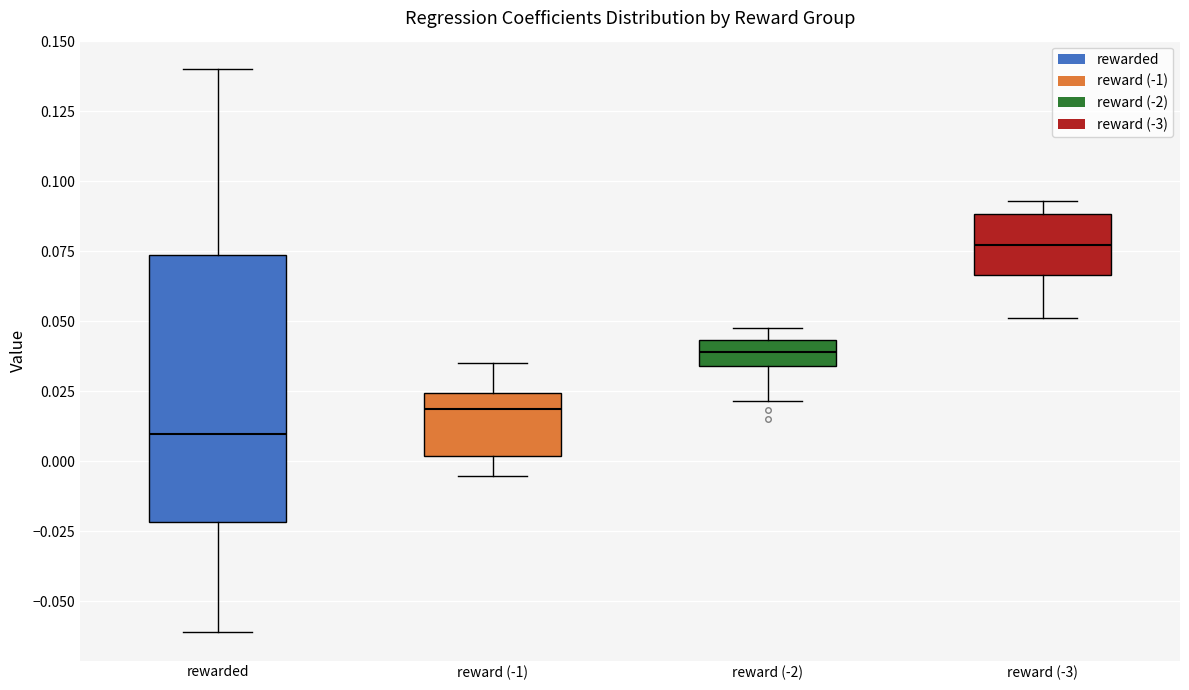

Reading left to right, transcribe this box plot: for each box, give where its median line is, the range the box spans, and where its two whiskers end, as read against the y-axis. The values are not printed on the chart, so give them approximately, as read against the axis.

rewarded: median 0.010, box -0.020 to 0.075, whiskers -0.060 to 0.140
reward (-1): median 0.020, box 0.000 to 0.025, whiskers -0.005 to 0.035
reward (-2): median 0.040, box 0.035 to 0.045, whiskers 0.020 to 0.050
reward (-3): median 0.075, box 0.065 to 0.090, whiskers 0.050 to 0.095